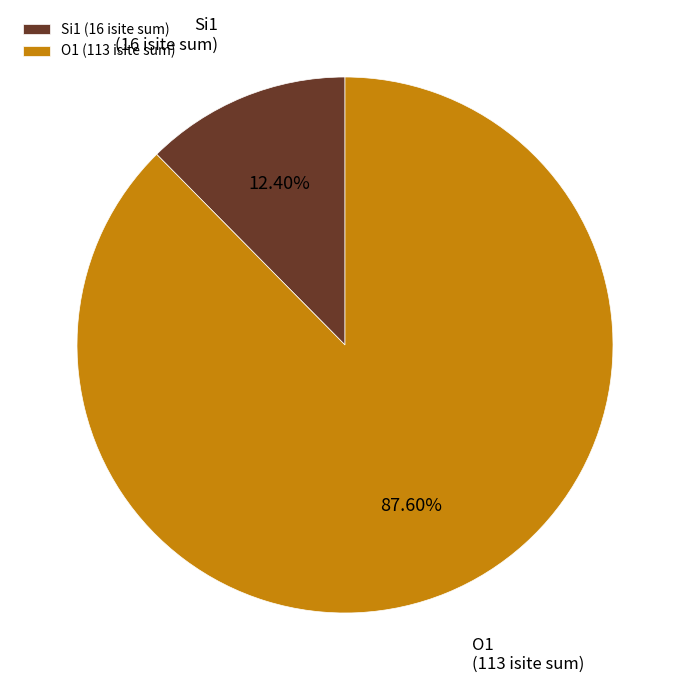

How many segments does this pie chart have?

2